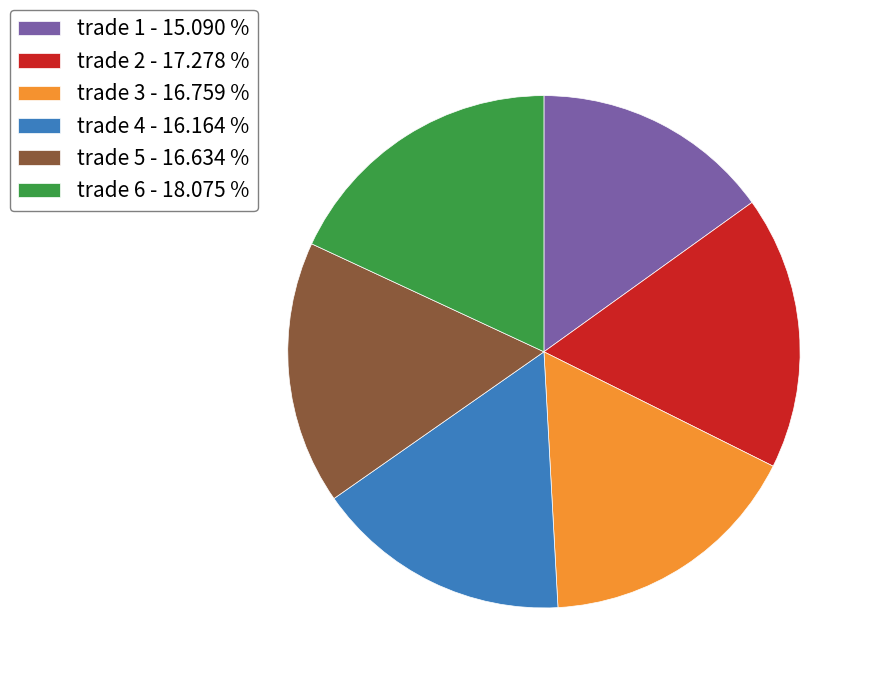

Between trade 3 and trade 4, which is larger?

trade 3